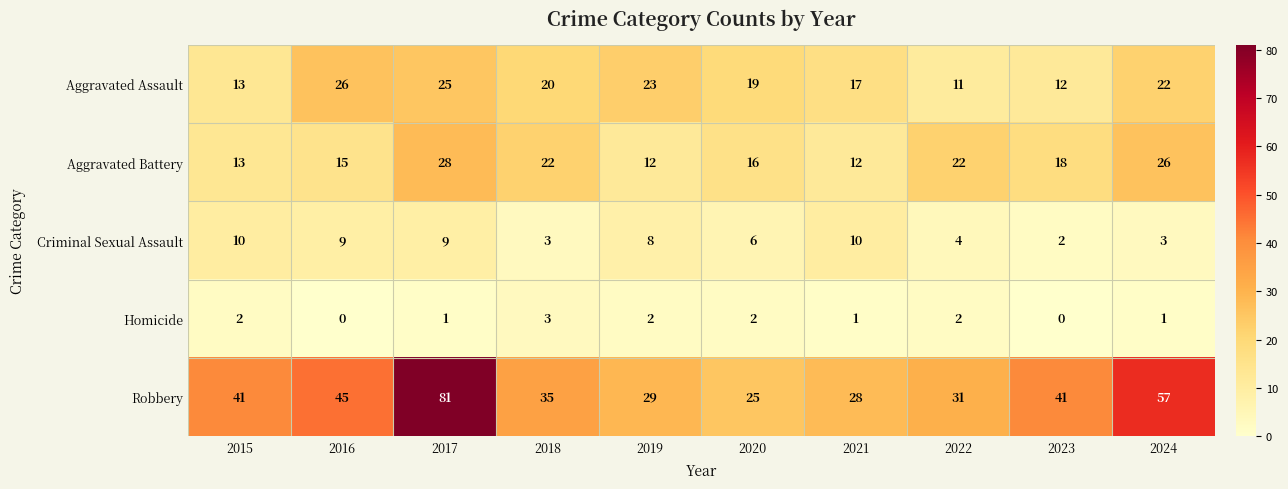

At which category is the sum across all series the highest?

2017